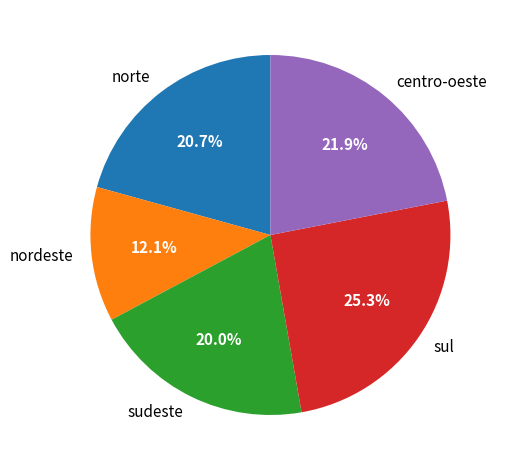

What is the total percentage of nordeste and norte?

32.8%